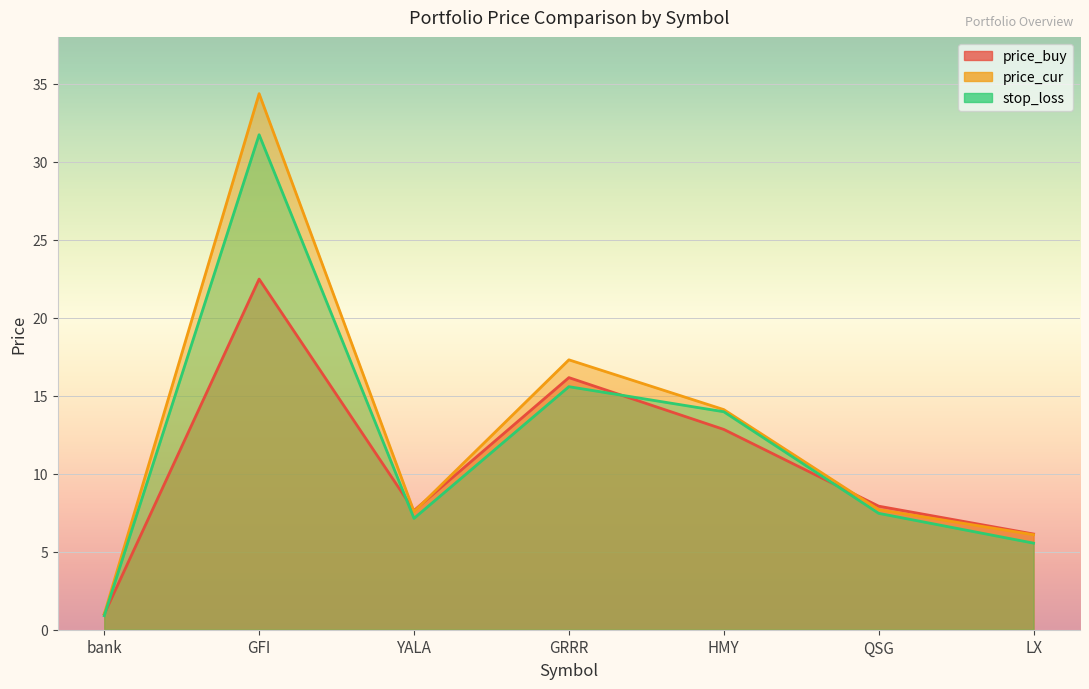

What position from the left is GRRR?

4